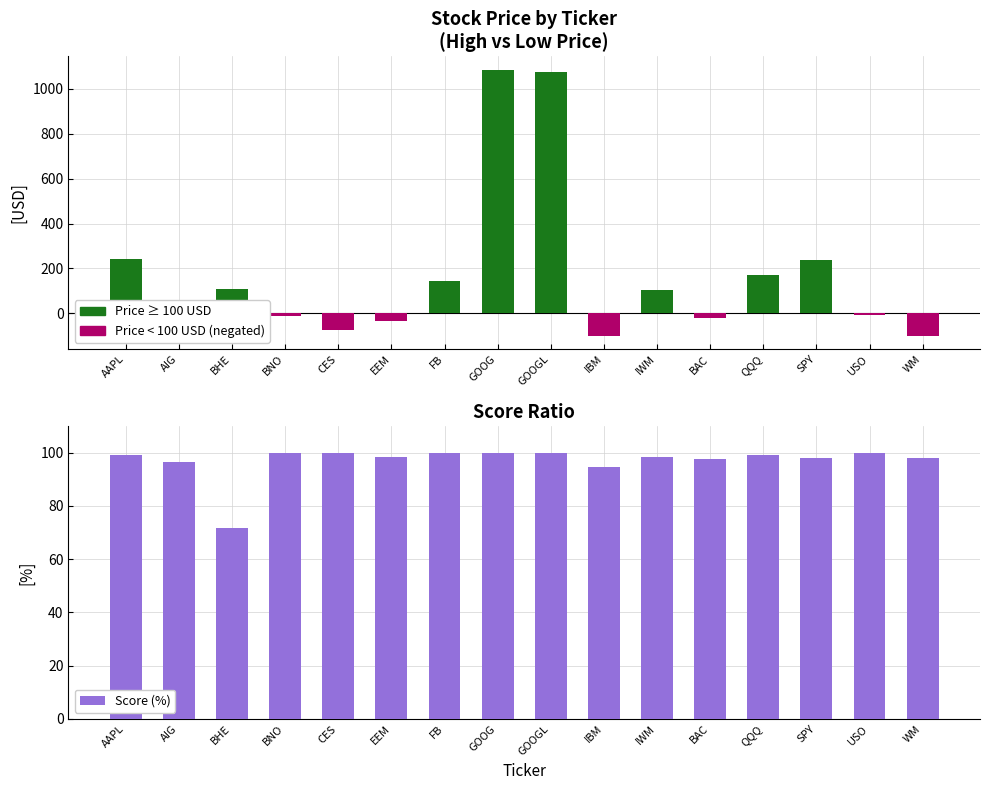

Rank the series by their maximum value, from highest to lowest.

Price ≥ 100 USD, Score (%), Price < 100 USD (negated)